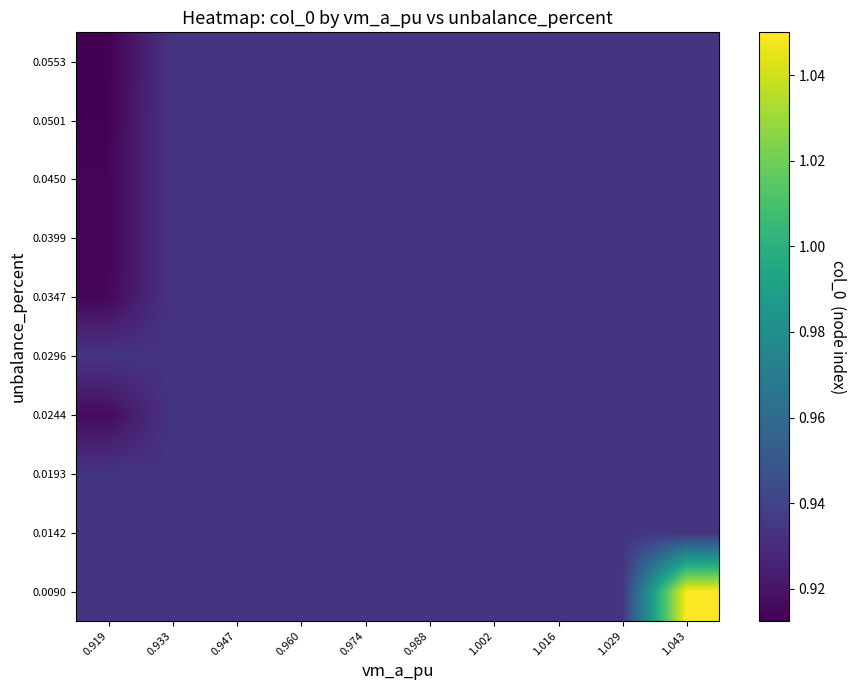

Reading left to right, extract all data points from this chart.

0.0090: 0.919=0.9	0.933=0.9	0.947=0.9	0.960=0.9	0.974=0.9	0.988=0.9	1.002=0.9	1.016=0.9	1.029=0.9	1.043=1.0
0.0142: 0.919=0.9	0.933=0.9	0.947=0.9	0.960=0.9	0.974=0.9	0.988=0.9	1.002=0.9	1.016=0.9	1.029=0.9	1.043=0.9
0.0193: 0.919=0.9	0.933=0.9	0.947=0.9	0.960=0.9	0.974=0.9	0.988=0.9	1.002=0.9	1.016=0.9	1.029=0.9	1.043=0.9
0.0244: 0.919=0.9	0.933=0.9	0.947=0.9	0.960=0.9	0.974=0.9	0.988=0.9	1.002=0.9	1.016=0.9	1.029=0.9	1.043=0.9
0.0296: 0.919=0.9	0.933=0.9	0.947=0.9	0.960=0.9	0.974=0.9	0.988=0.9	1.002=0.9	1.016=0.9	1.029=0.9	1.043=0.9
0.0347: 0.919=0.9	0.933=0.9	0.947=0.9	0.960=0.9	0.974=0.9	0.988=0.9	1.002=0.9	1.016=0.9	1.029=0.9	1.043=0.9
0.0399: 0.919=0.9	0.933=0.9	0.947=0.9	0.960=0.9	0.974=0.9	0.988=0.9	1.002=0.9	1.016=0.9	1.029=0.9	1.043=0.9
0.0450: 0.919=0.9	0.933=0.9	0.947=0.9	0.960=0.9	0.974=0.9	0.988=0.9	1.002=0.9	1.016=0.9	1.029=0.9	1.043=0.9
0.0501: 0.919=0.9	0.933=0.9	0.947=0.9	0.960=0.9	0.974=0.9	0.988=0.9	1.002=0.9	1.016=0.9	1.029=0.9	1.043=0.9
0.0553: 0.919=0.9	0.933=0.9	0.947=0.9	0.960=0.9	0.974=0.9	0.988=0.9	1.002=0.9	1.016=0.9	1.029=0.9	1.043=0.9